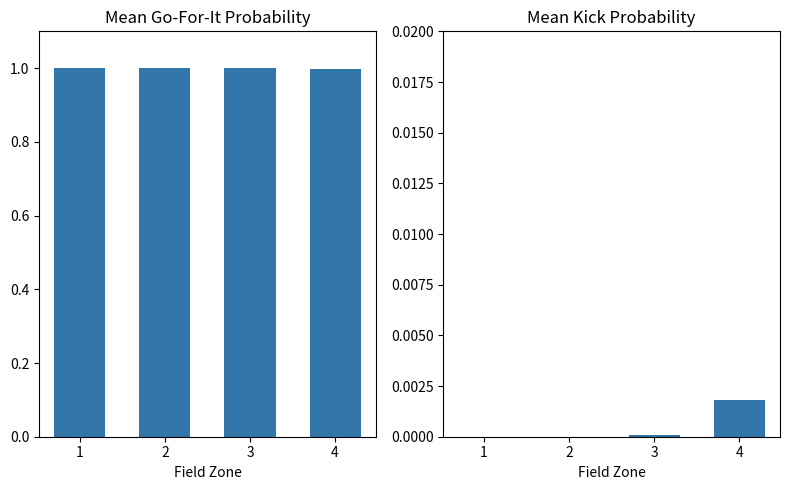

Reading left to right, what are all the values shown in this chart?

Mean gofor: 1.0	1.0	1.0	1.0
Mean kick: 0.0	0.0	0.0	0.0